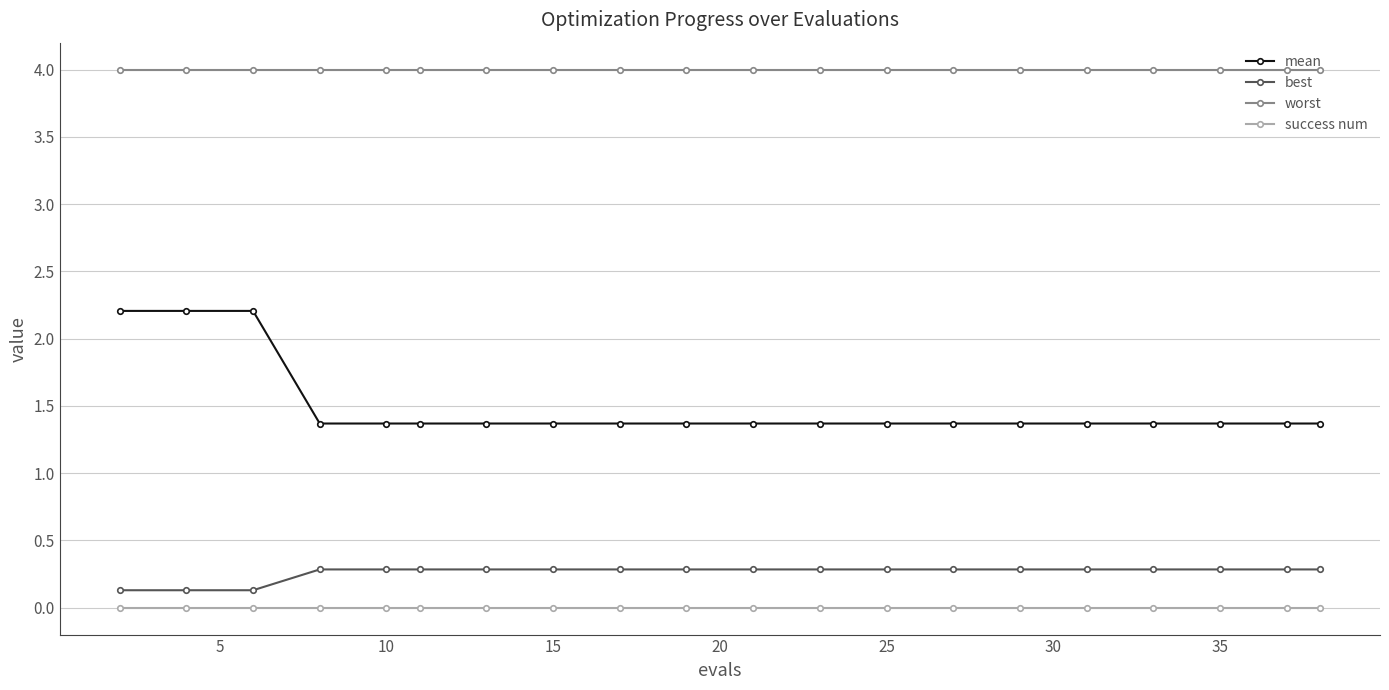

What is the average value of the best series?

0.3